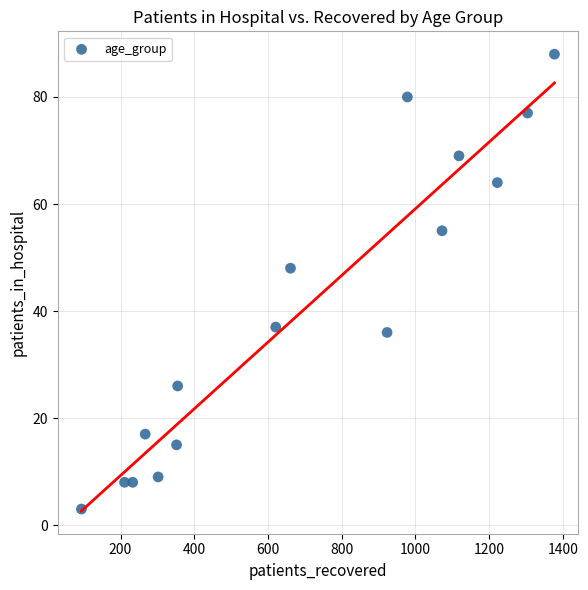

What Y value in the scatter plot is closest to 45?

48